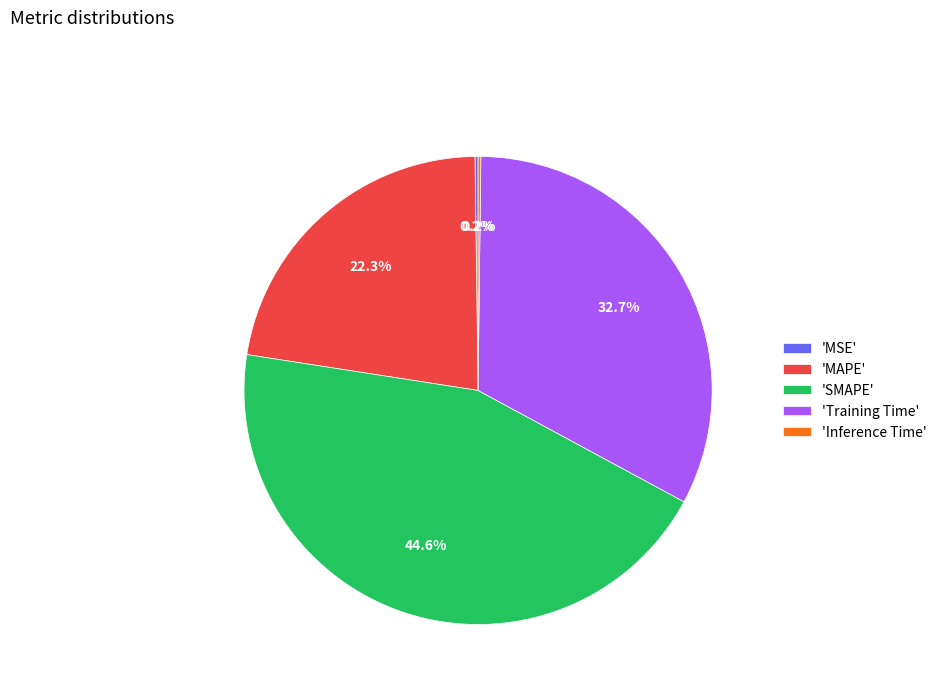

Which slice is the largest?

'SMAPE'